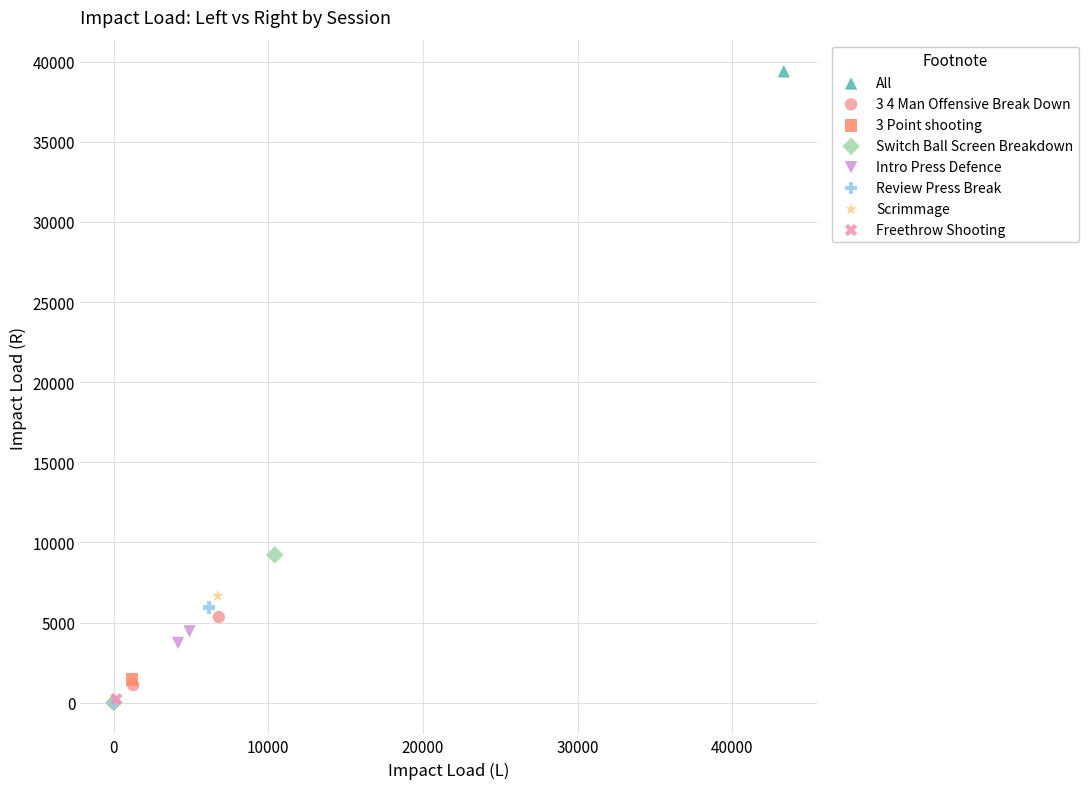

Which series contains the highest Y value?

All